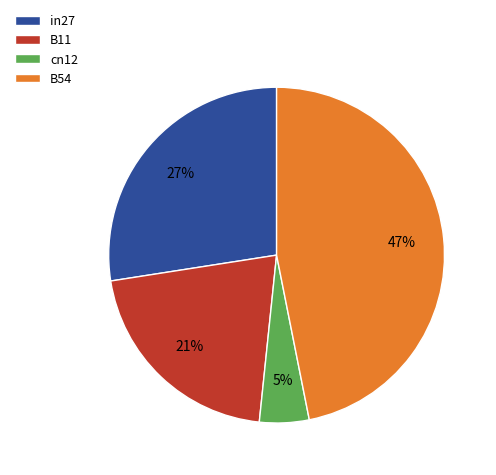

Which category has the biggest portion of the pie?

B54